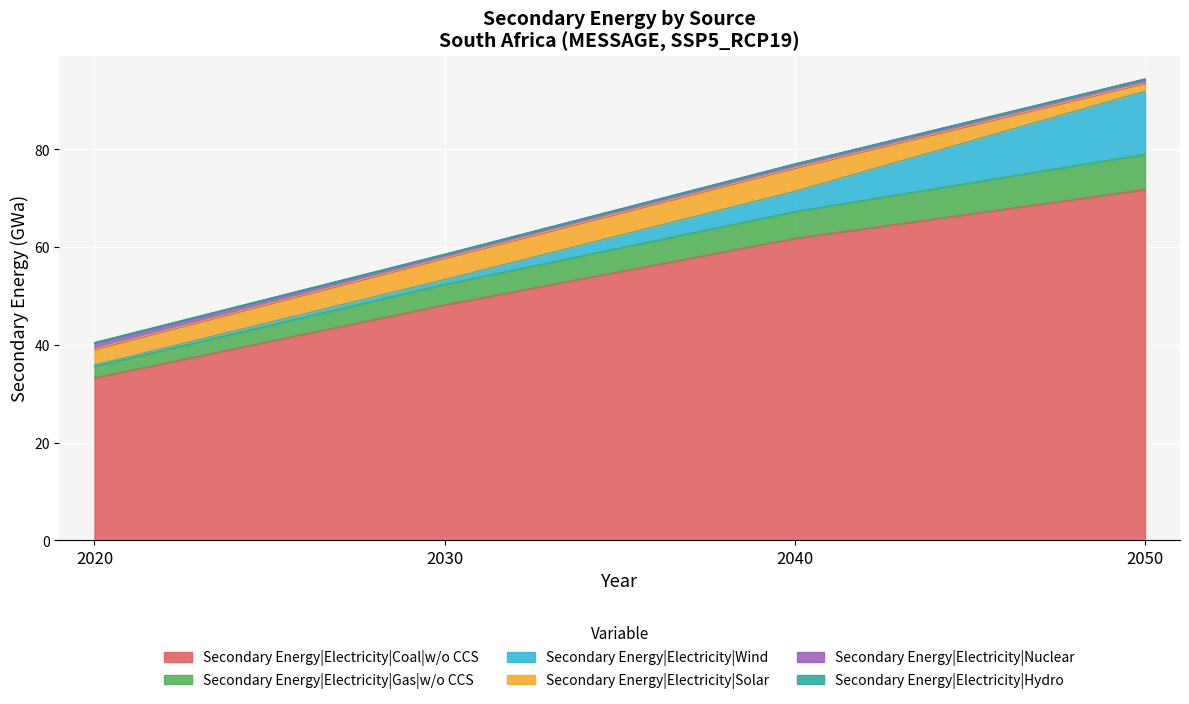

The Secondary Energy|Electricity|Nuclear series shows 0.7 at 2030. True or false?

True